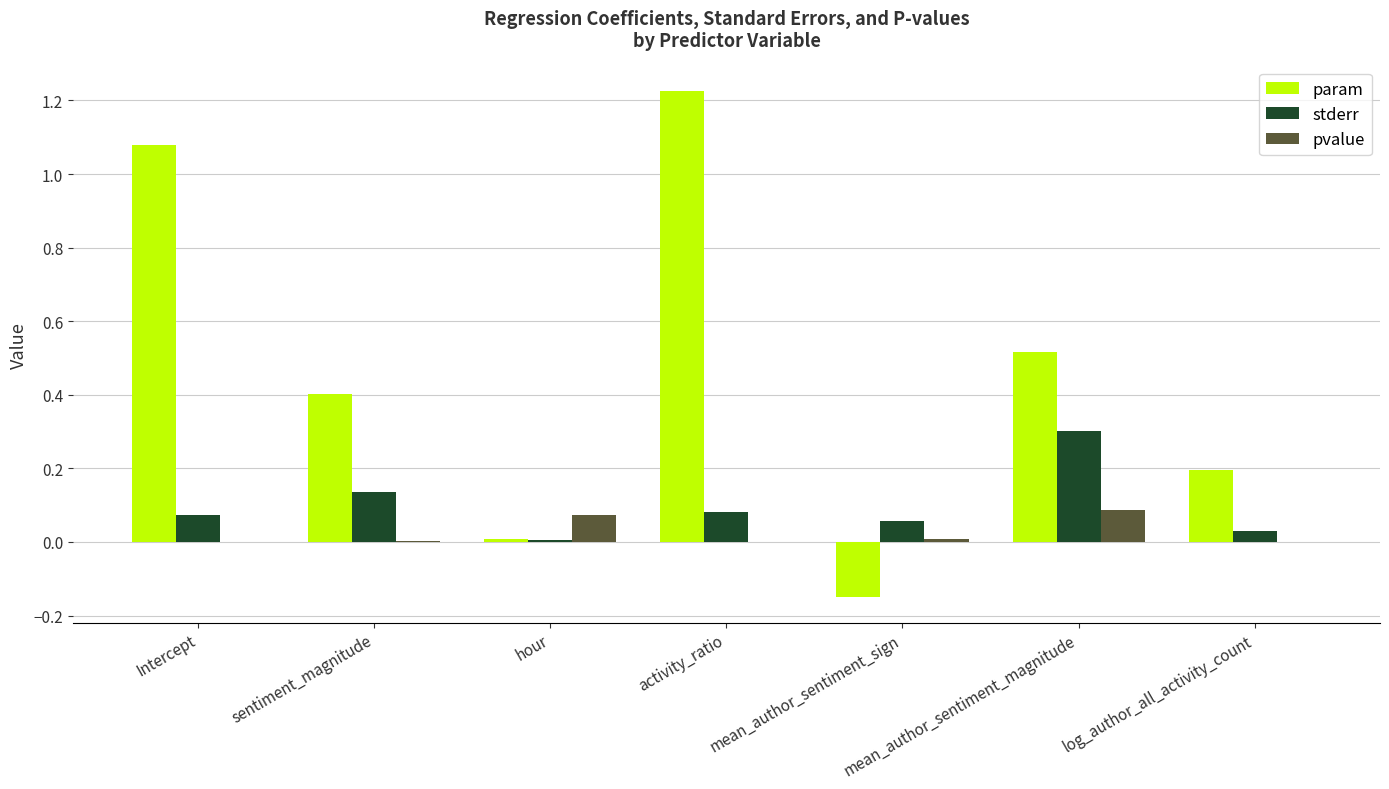

At which label does param reach its peak?

activity_ratio